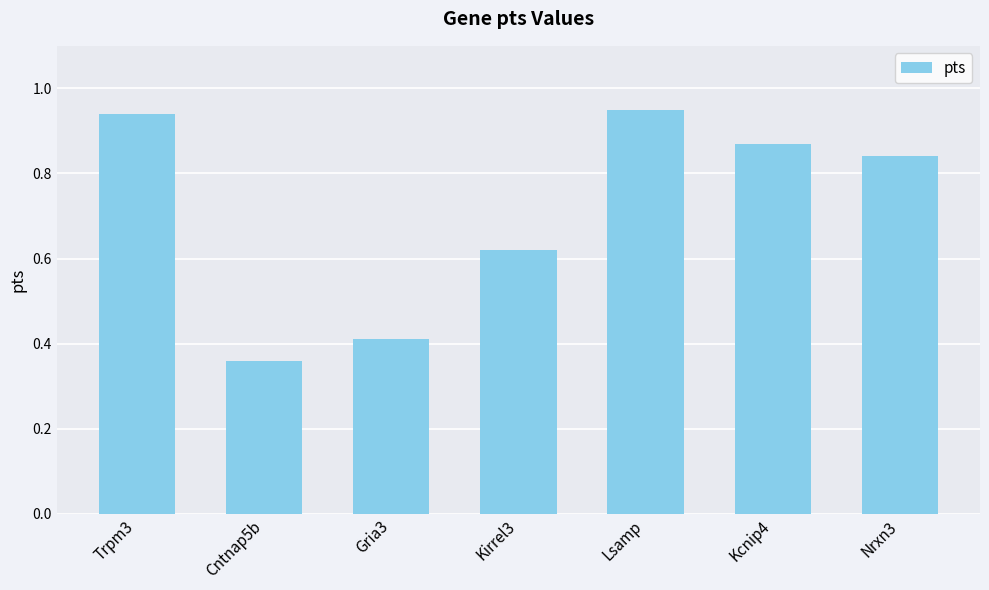

Is it true that the value at Kcnip4 is 0.3?

False